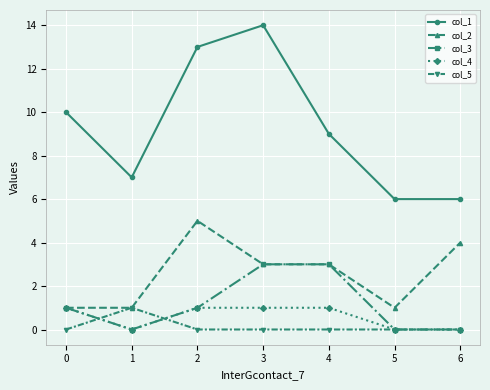

Read the col_2 value at 1.

1